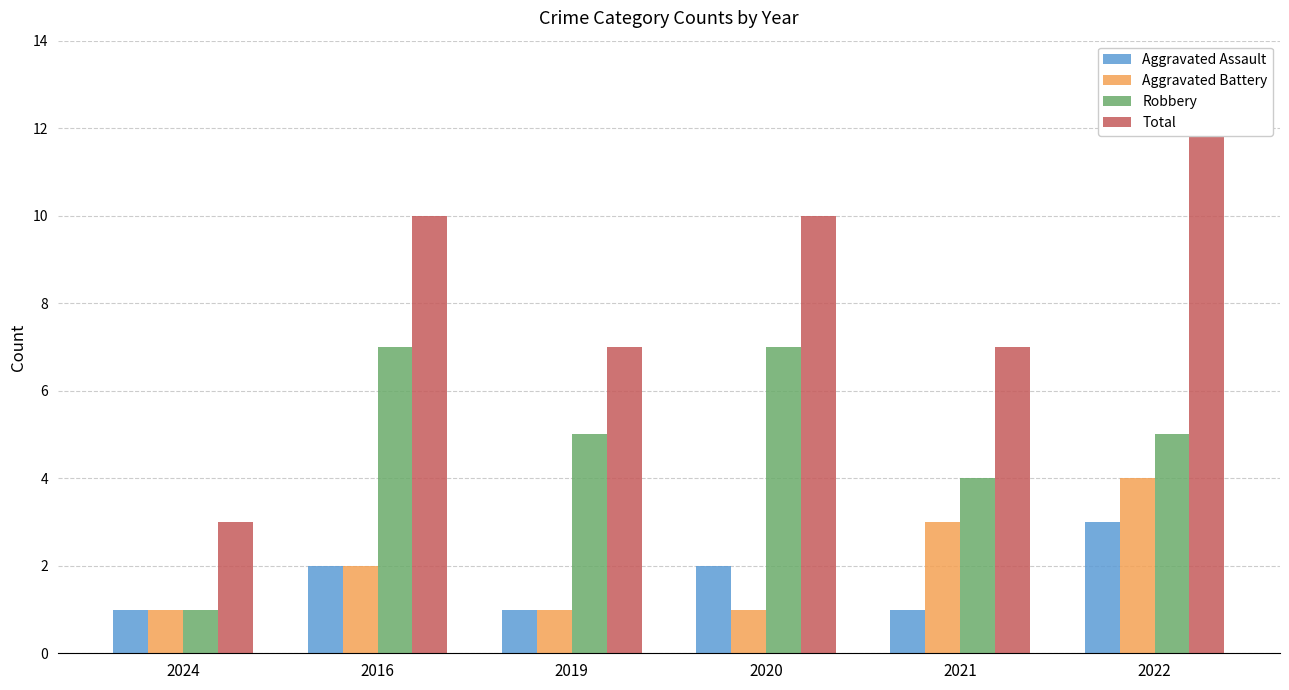

What is the total value across all series at 2024?

6